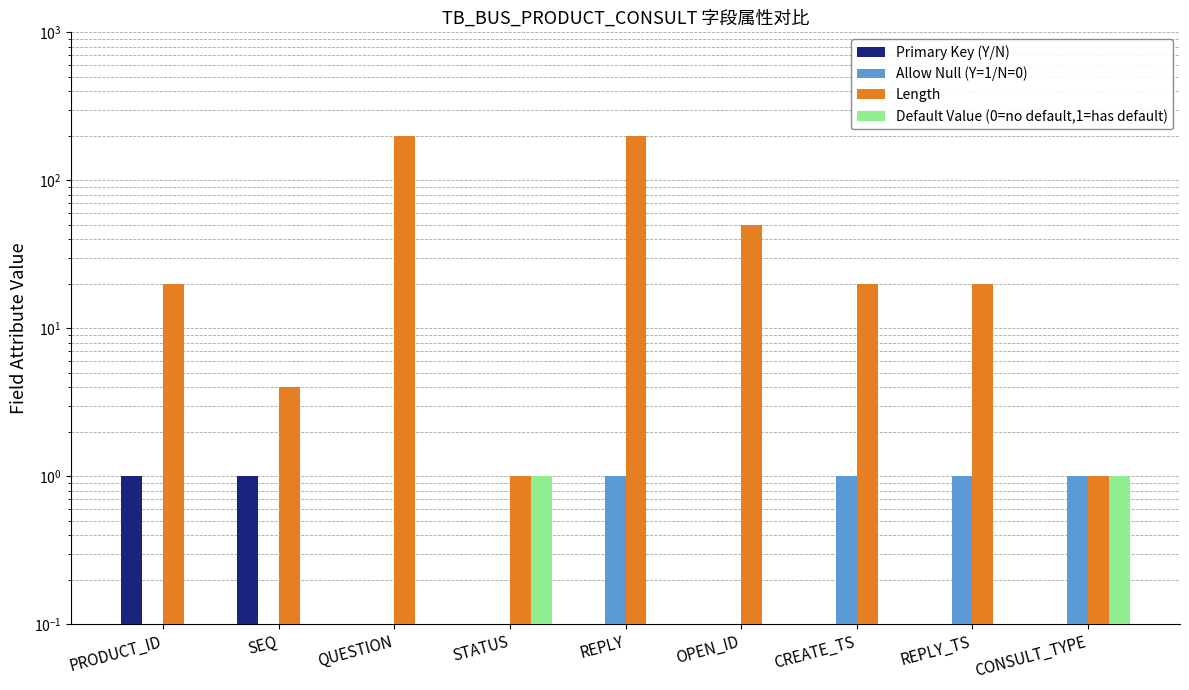

How many values in the Length series are below 20?

3